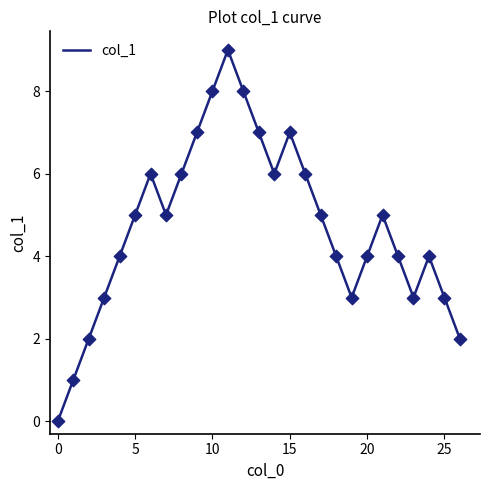

What is the maximum value shown in the chart?

9